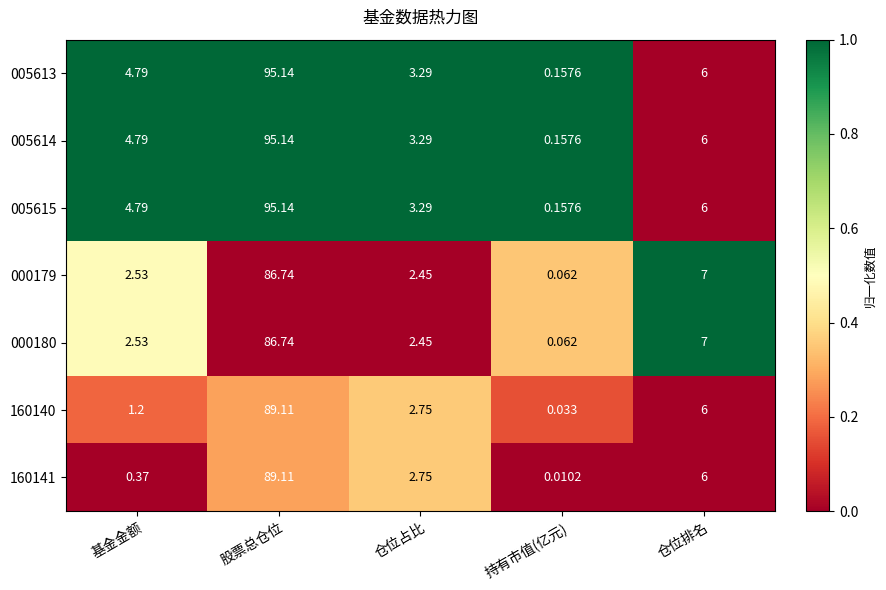

At which category is the sum across all series the highest?

股票总仓位